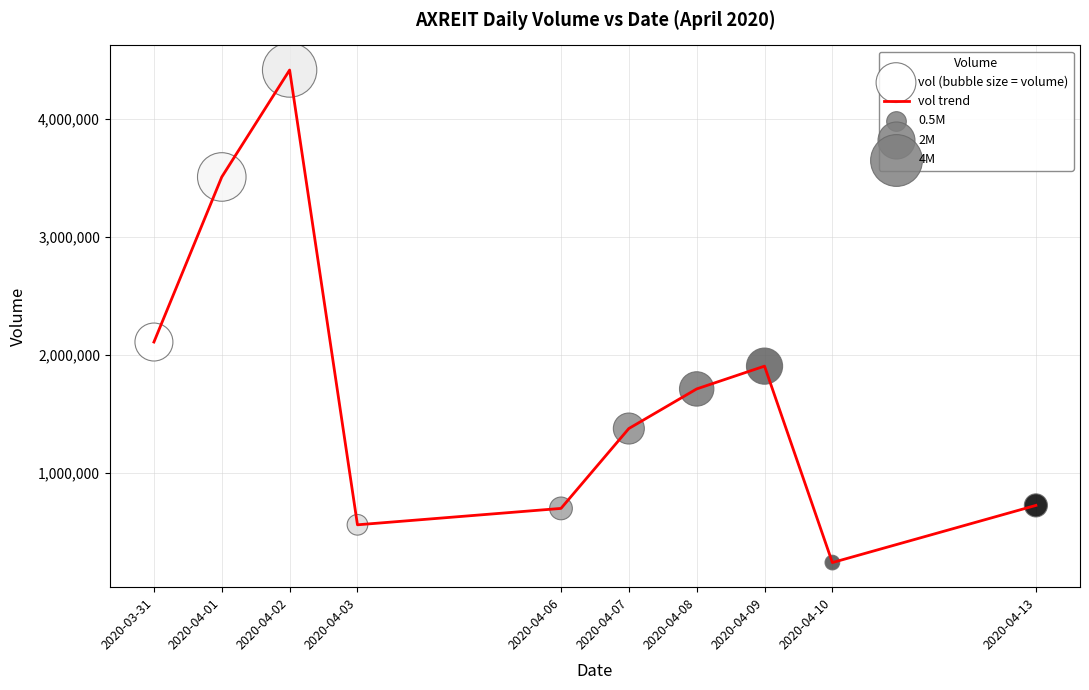

What is the change in value from 2020-04-03 to 2020-04-06?

+138800